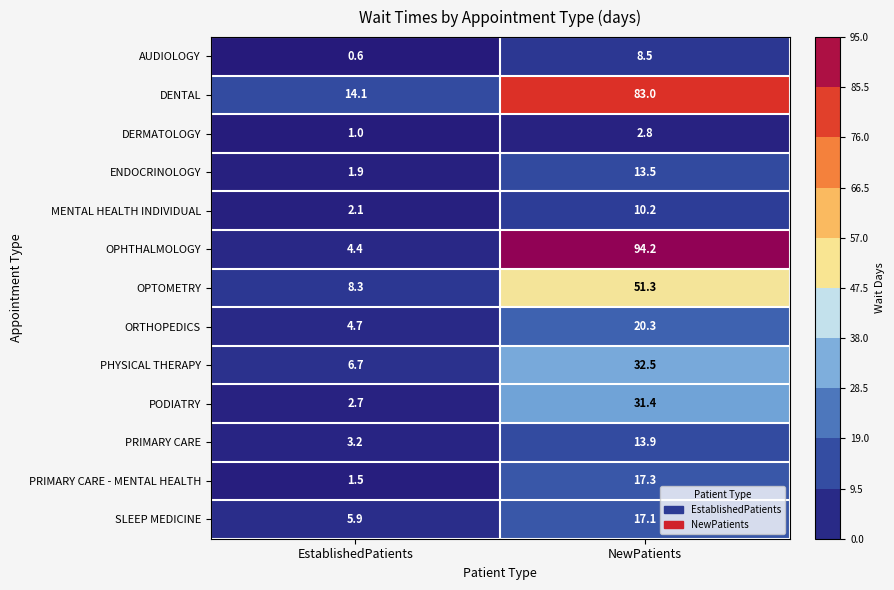

What is the difference between the OPTOMETRY values at NewPatients and EstablishedPatients?

43.0